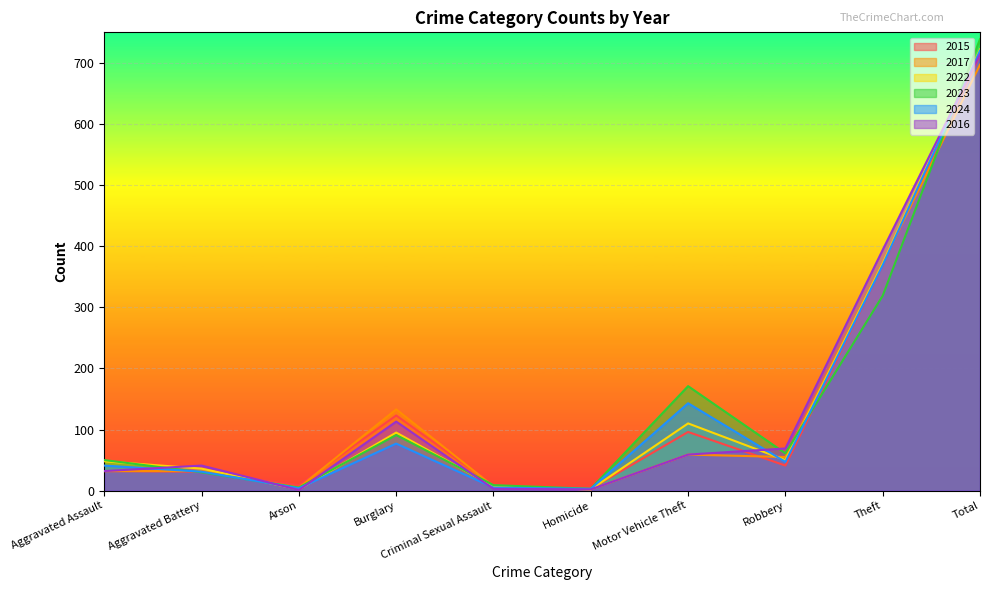

Is it true that 2015 equals 13 at Aggravated Assault?

False